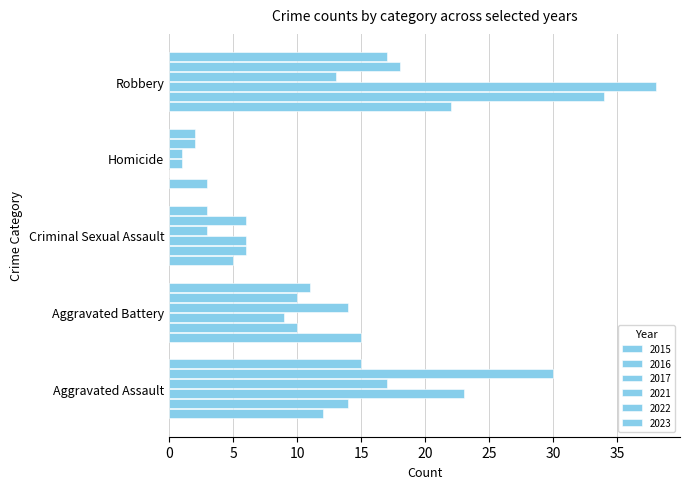

Where is 2021 nearest to the value 9?

Robbery